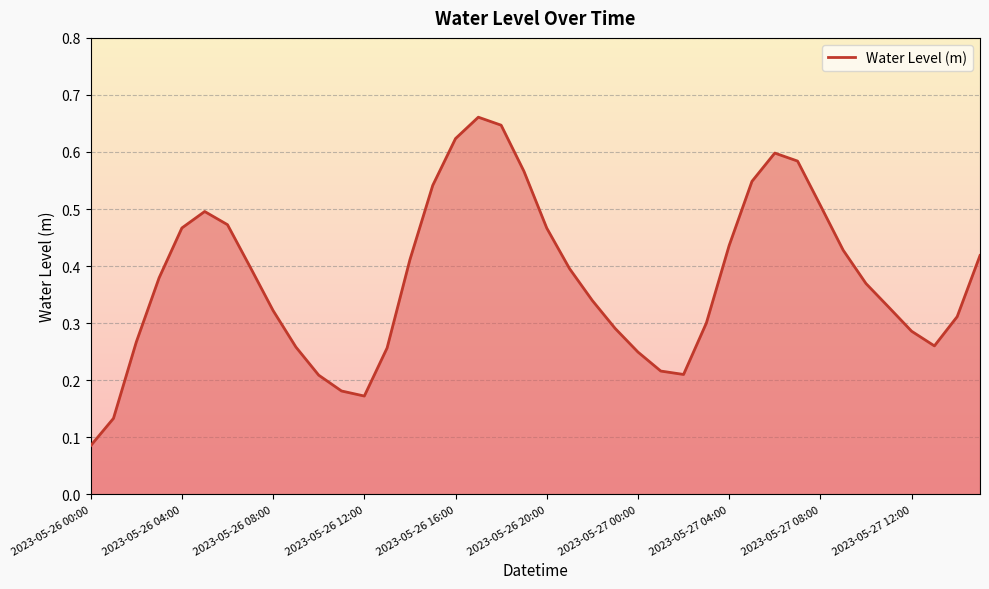

Where is the data nearest to the value 0?

2023-05-26 00:00